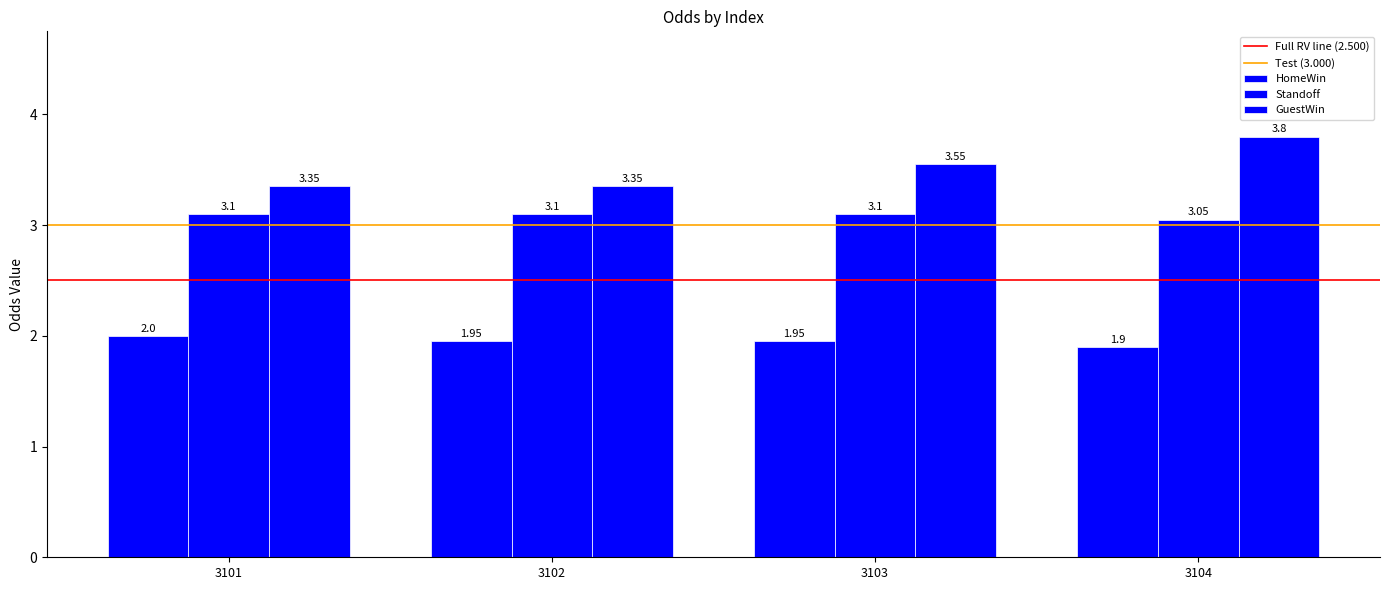

Reading left to right, list all the values displayed in this chart.

HomeWin: 3101=2.0	3102=1.9	3103=1.9	3104=1.9
Standoff: 3101=3.1	3102=3.1	3103=3.1	3104=3.0
GuestWin: 3101=3.4	3102=3.4	3103=3.5	3104=3.8